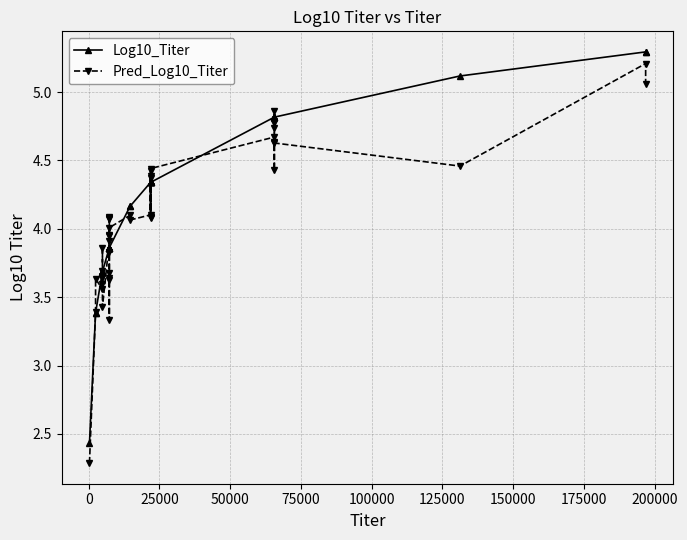

Which series has the largest range (max minus min)?

Pred_Log10_Titer